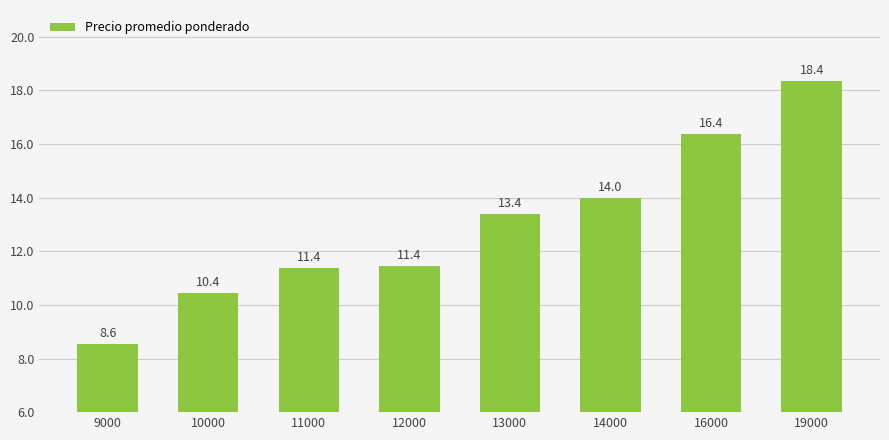

Between 11000 and 12000, which is larger?

12000